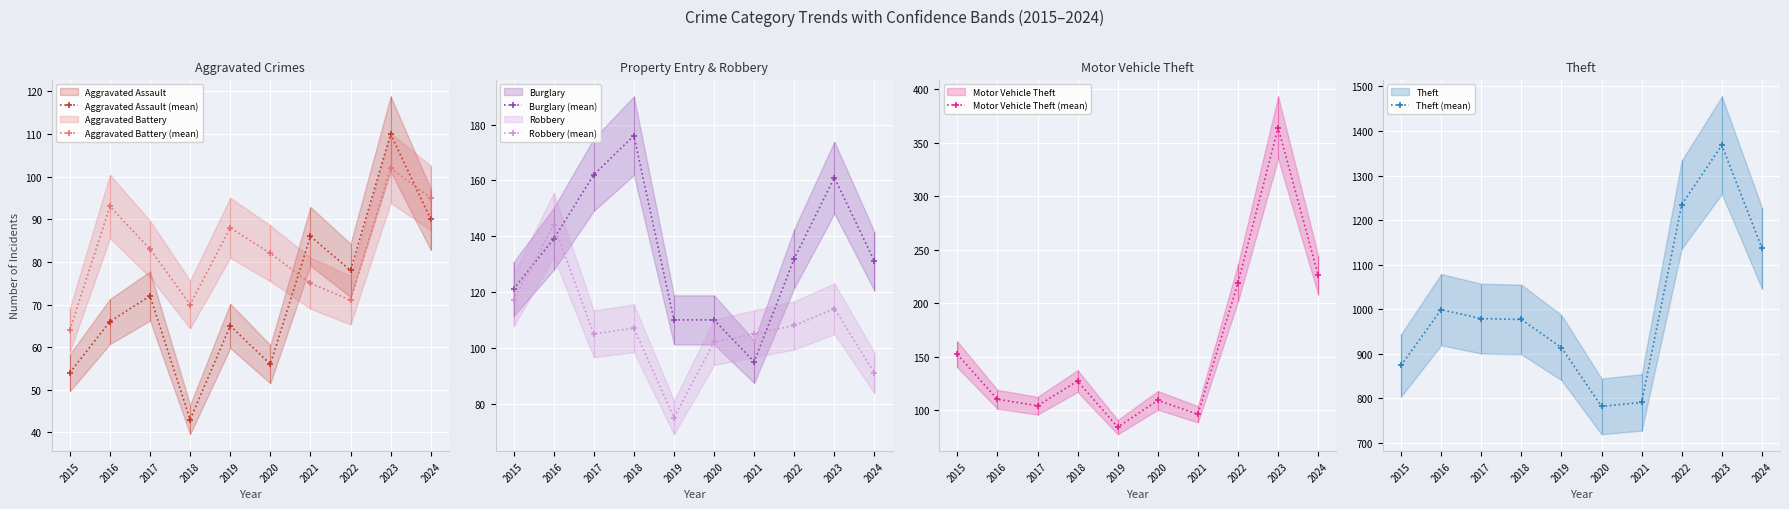

What is the approximate value of Motor Vehicle Theft (mean) at 2023?

364